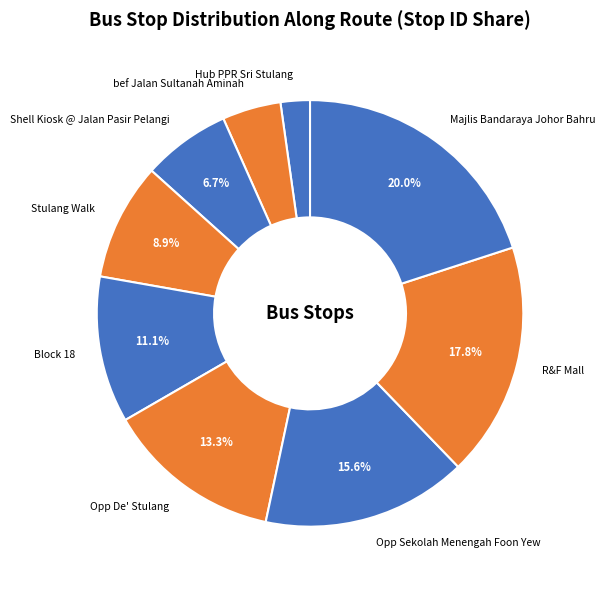

Which slice is the largest?

Majlis Bandaraya Johor Bahru